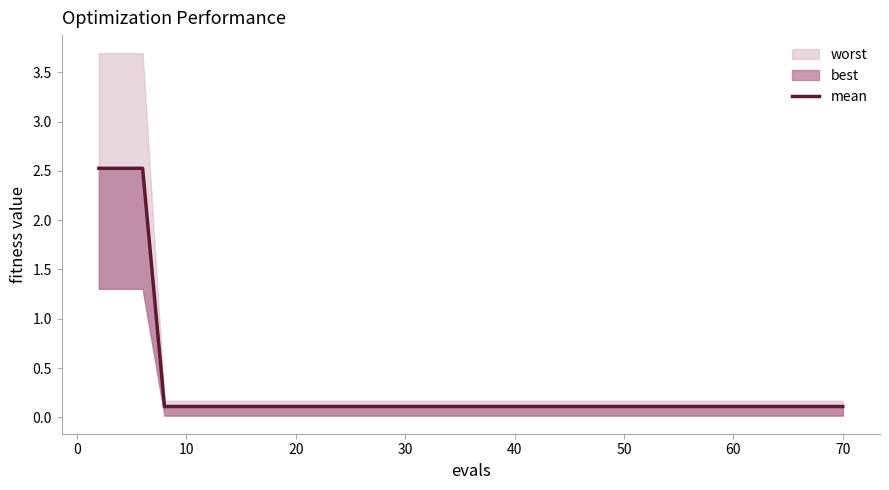

Which has a higher value, 50 or 10?

10